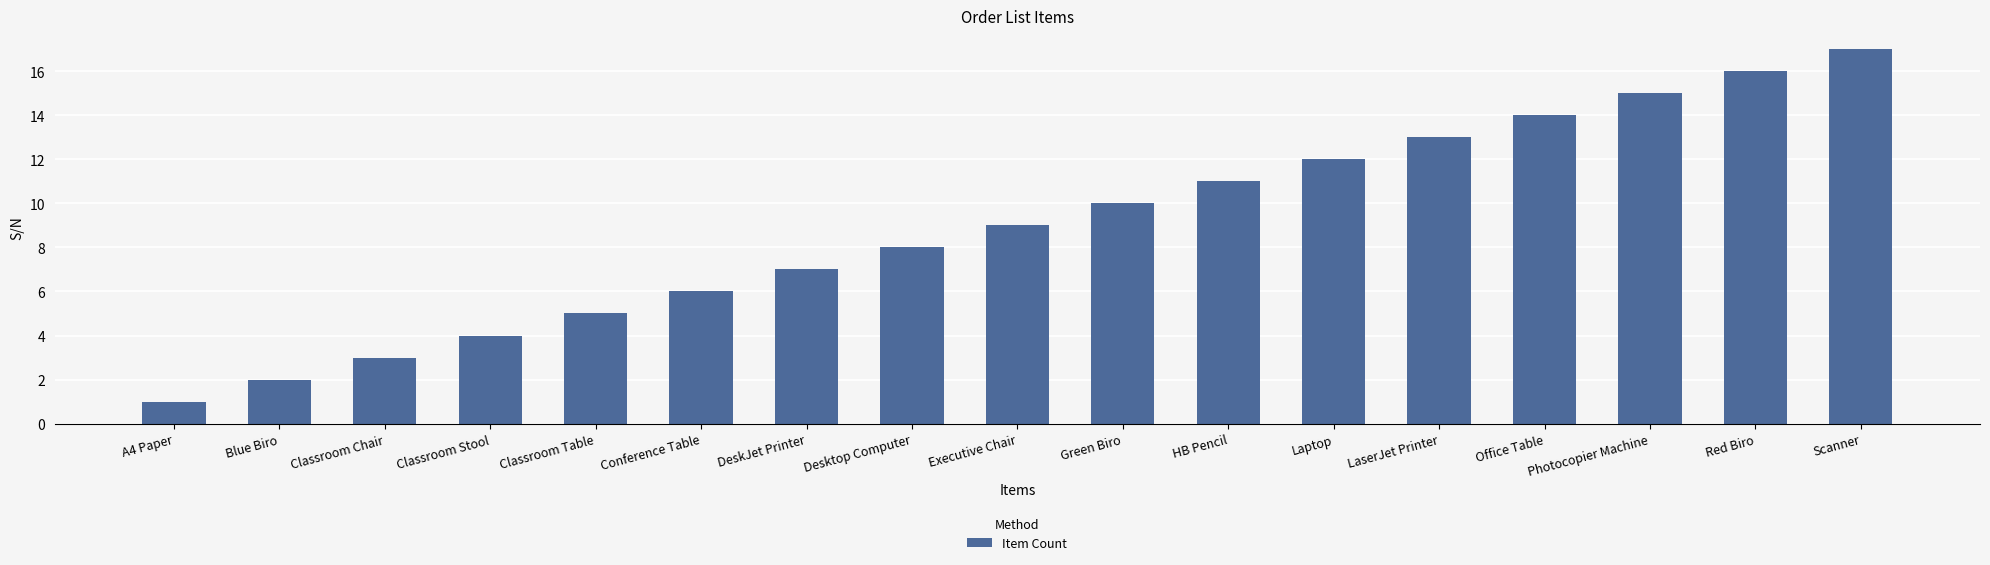

What is the maximum value shown in the chart?

17